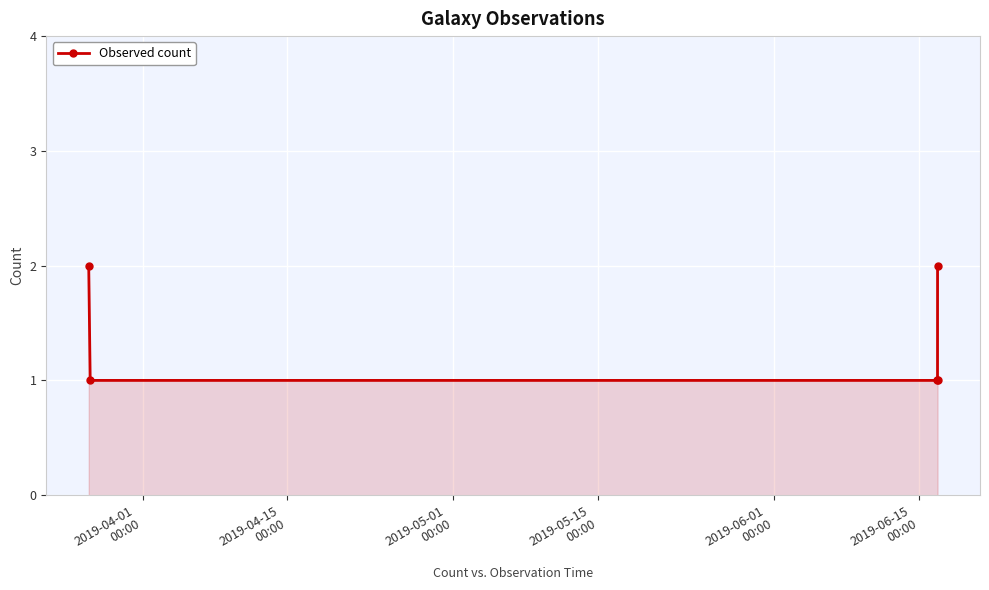

What is the value of the 5th point from the left?

2